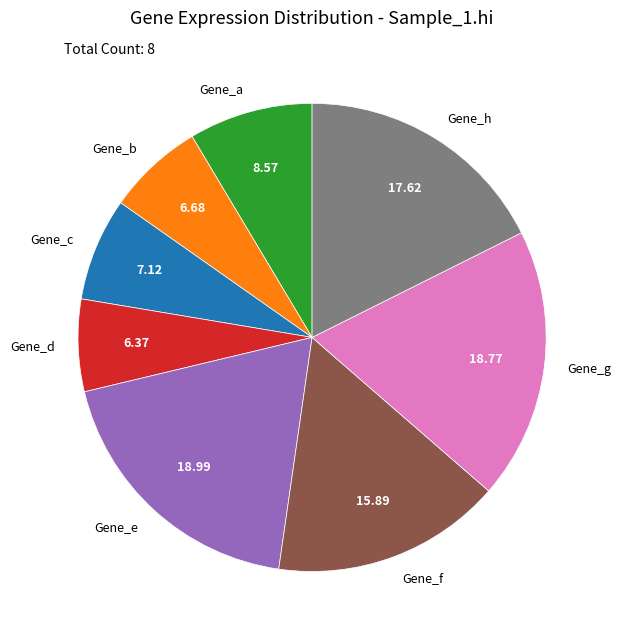

What is the ratio of the value at Gene_h to the value at Gene_g?

0.9